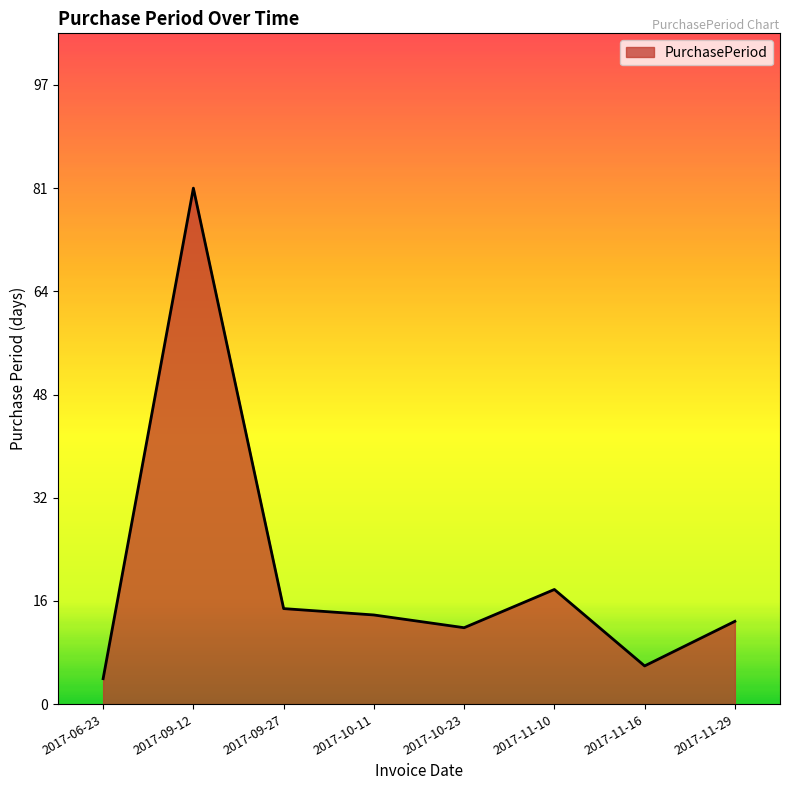

Reading left to right, list all the values displayed in this chart.

2017-06-23=4	2017-09-12=81	2017-09-27=15	2017-10-11=14	2017-10-23=12	2017-11-10=18	2017-11-16=6	2017-11-29=13